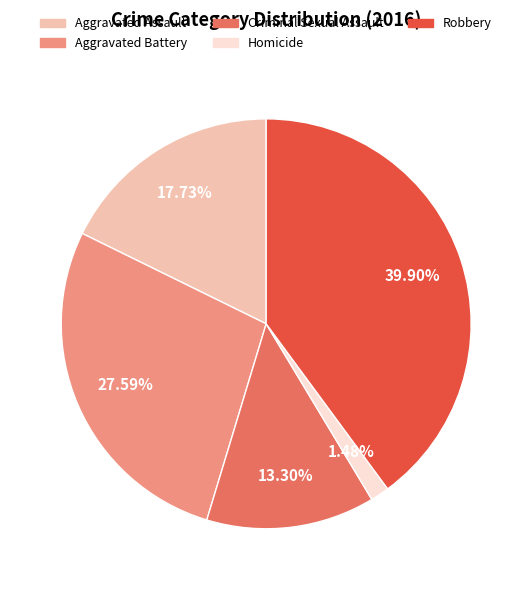

Combined, what portion of the pie is Criminal Sexual Assault and Homicide?

14.8%